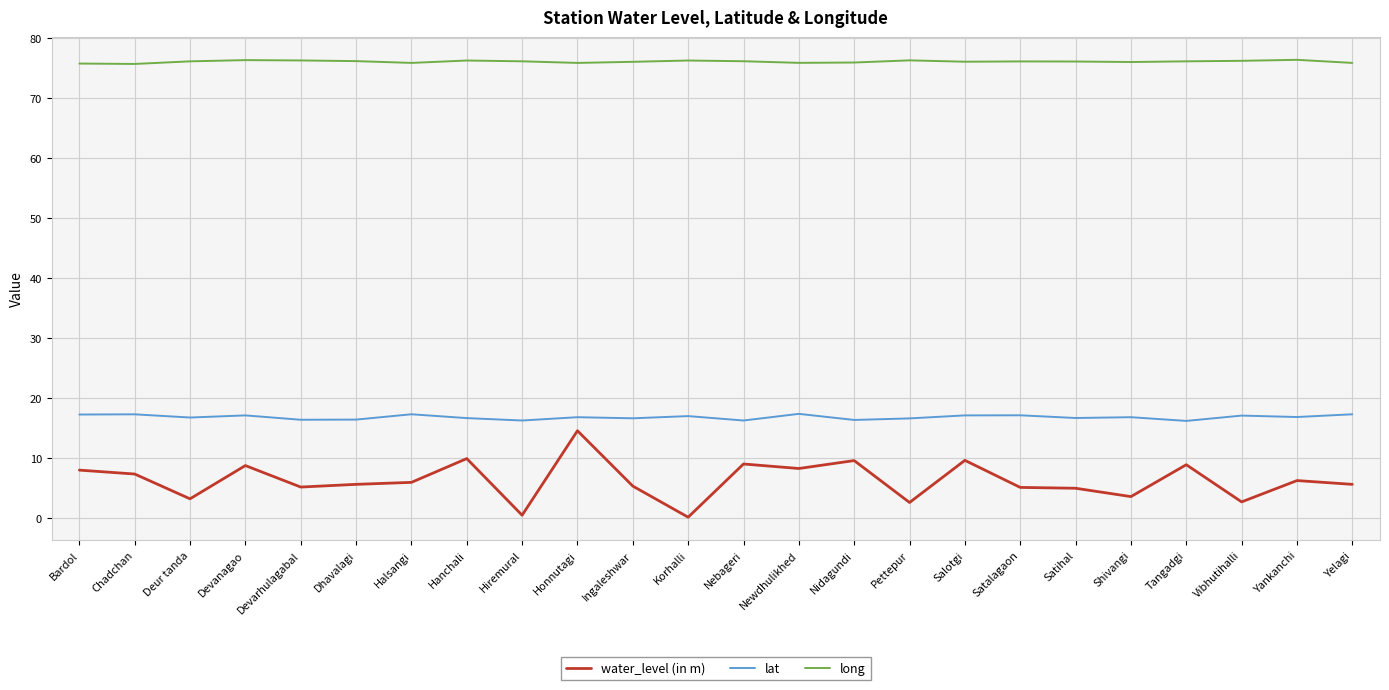

The value of lat at Pettepur is 29.8. True or false?

False